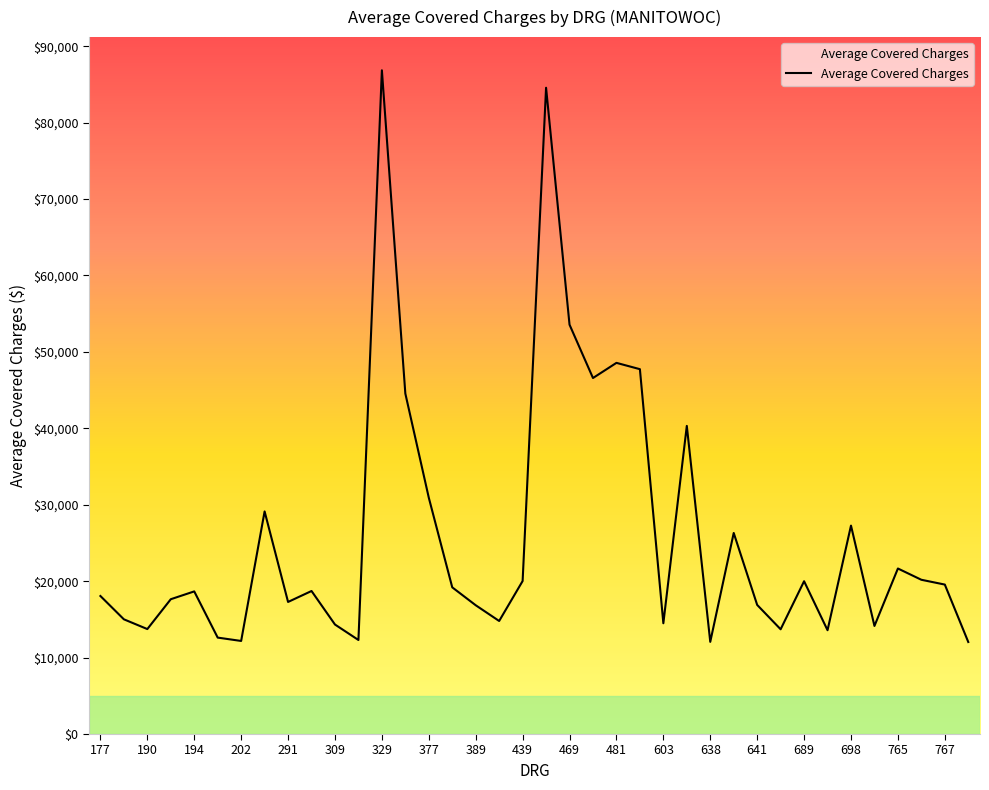

What is the difference between the maximum and minimum values?

74802